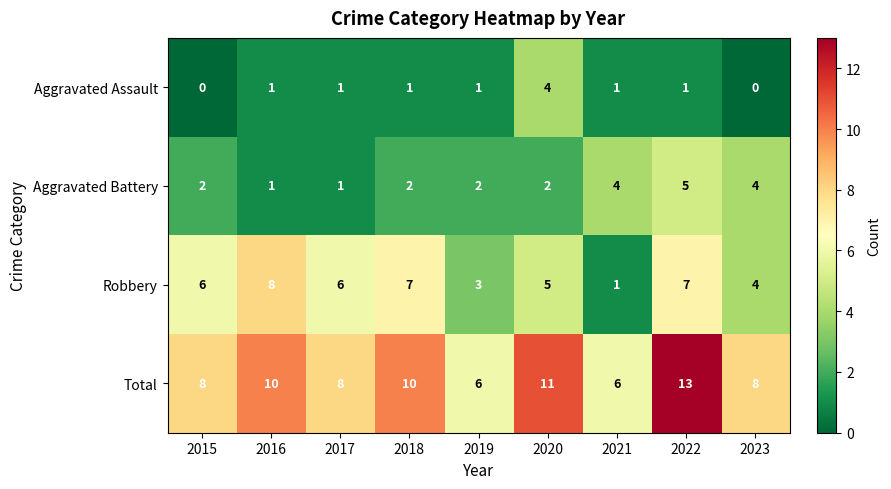

List the series in order of their peak value, lowest first.

Aggravated Assault, Aggravated Battery, Robbery, Total